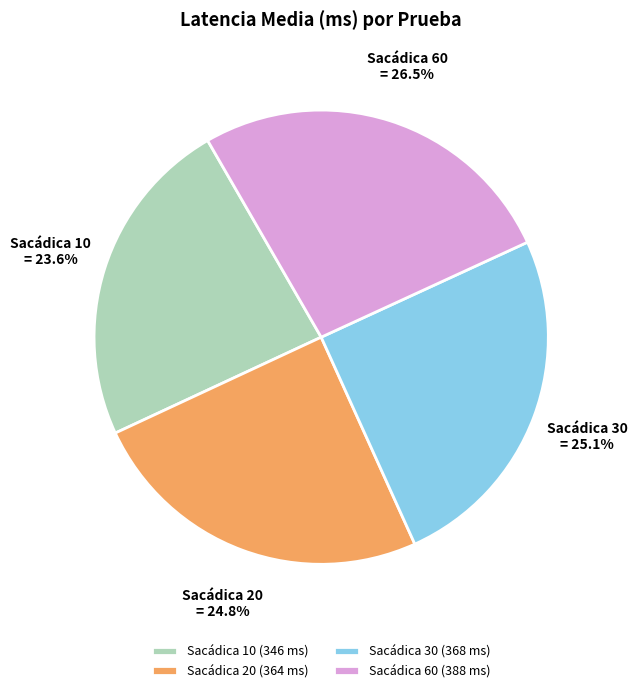

What is the smallest slice in the pie chart?

Sacádica 10